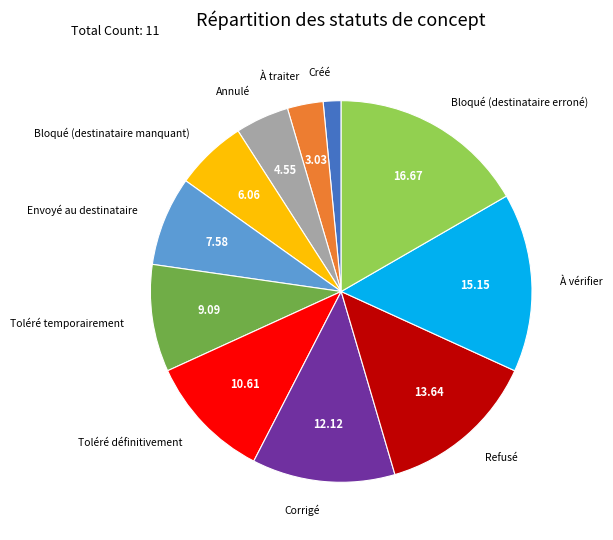

Is there any slice that represents more than half of the pie?

No